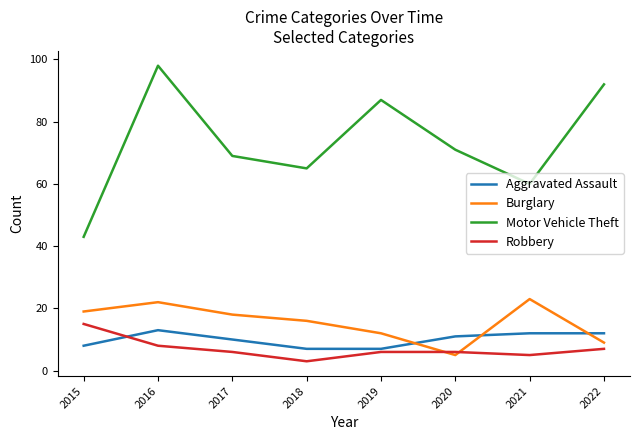

True or false: Robbery and Motor Vehicle Theft cross at least once.

False